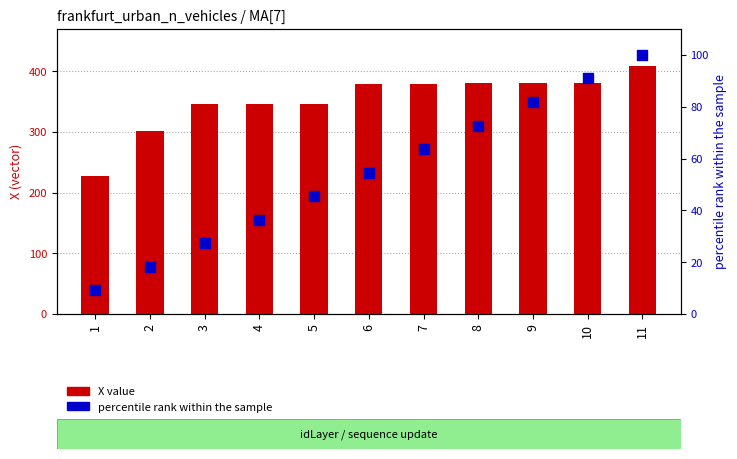

What is the total value across all series at 5?

391.9